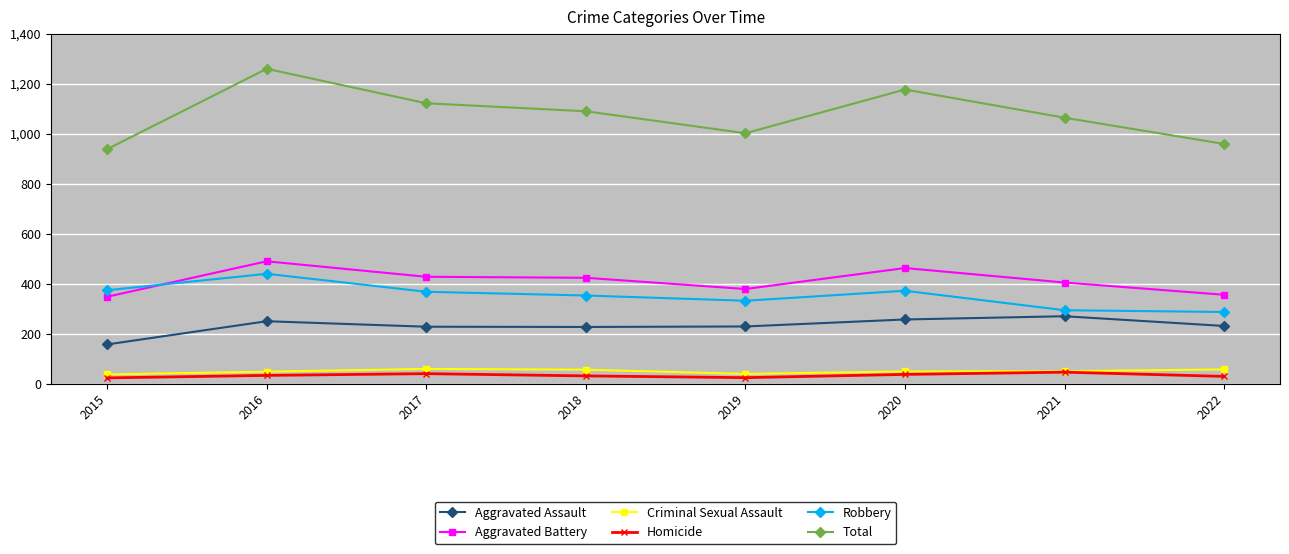

How many interior local valleys does the Total series have?

1